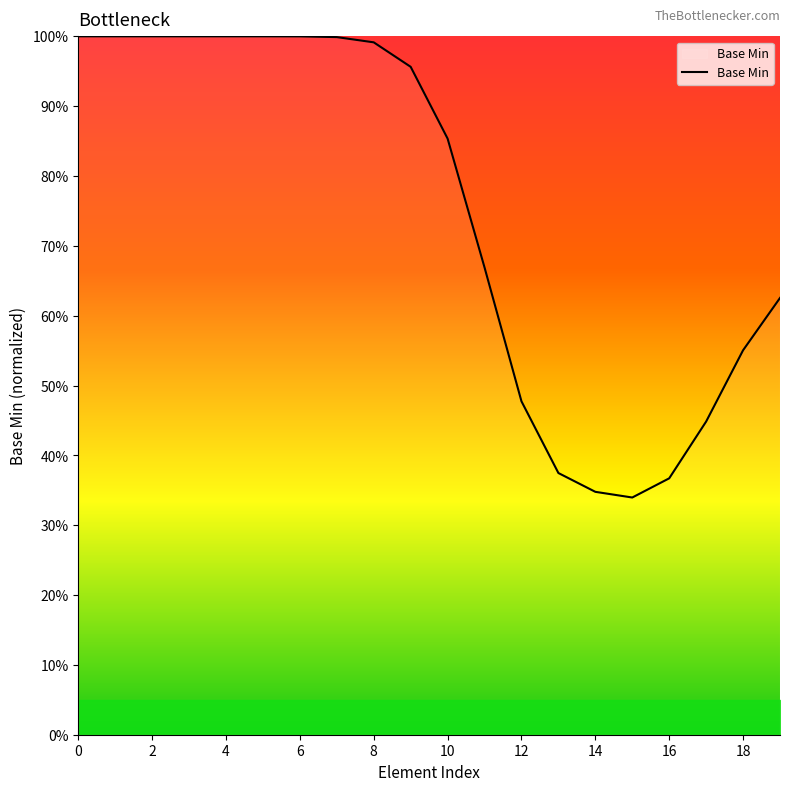

Does the chart have visible grid lines?

No